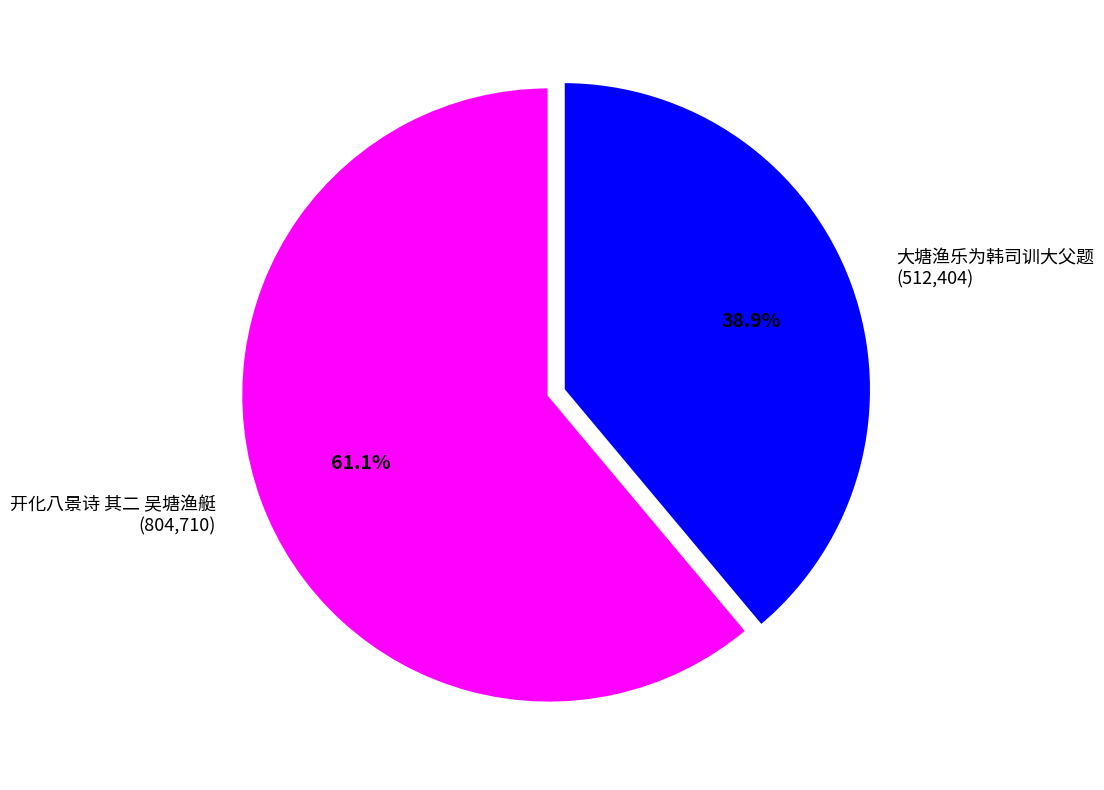

How much of the chart is everything except 大塘渔乐为韩司训大父题?

61.1%